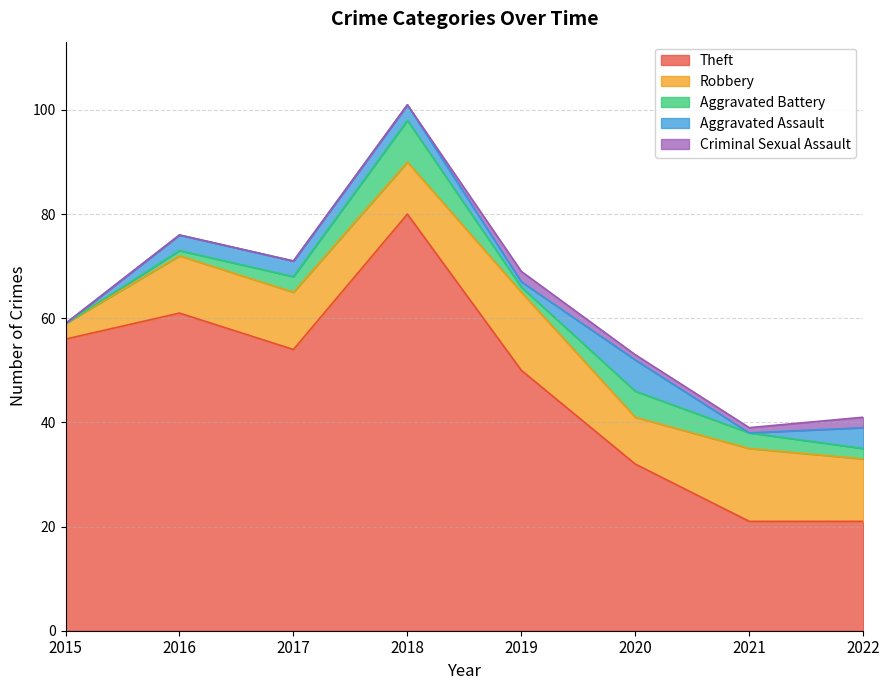

At which label is Aggravated Assault closest to 3?

2016